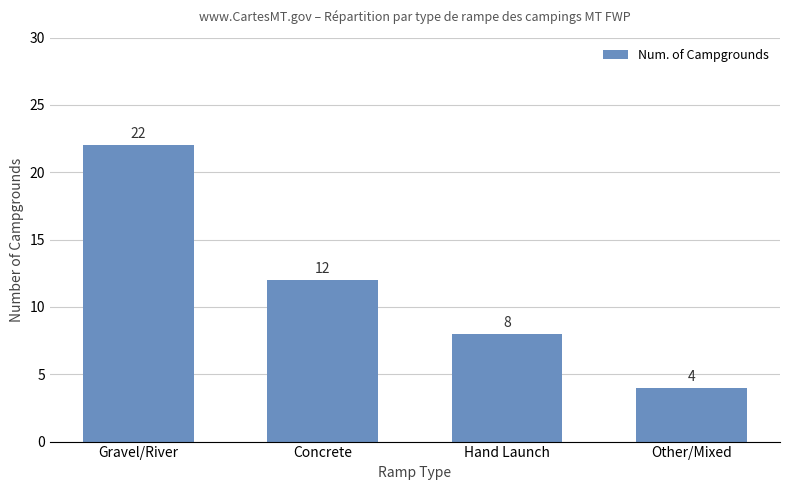

At which label is the value closest to 13?

Concrete